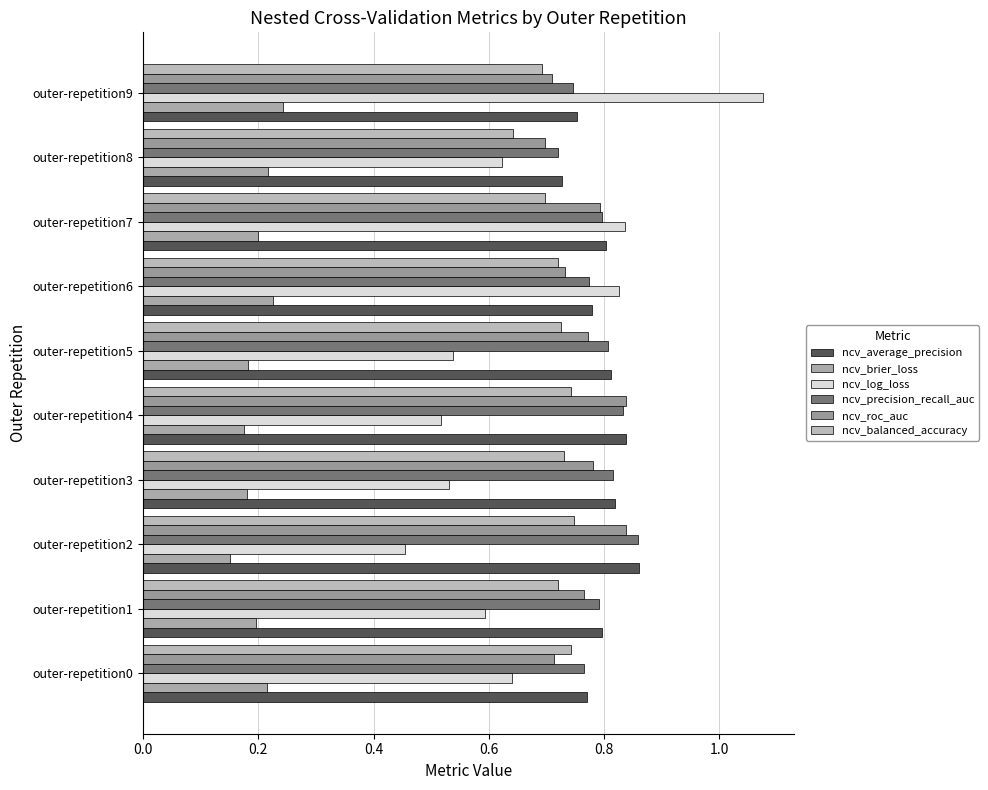

What is the highest value of the ncv_balanced_accuracy series?

0.7